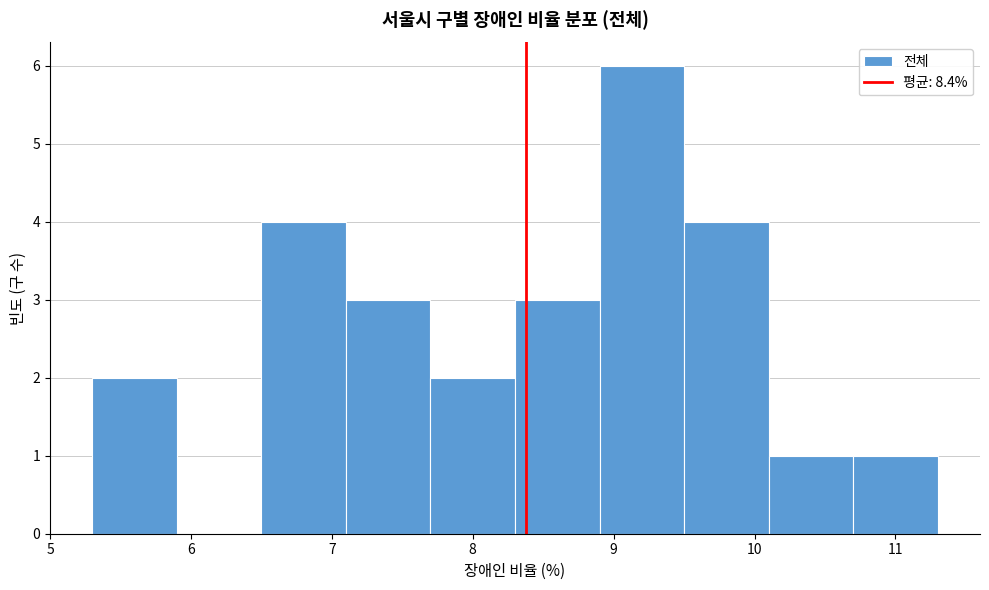

Reading left to right, list every bar in this chart as the range it spans on the x-axis followed by its height. The values are not printed on the chart, so give them approximately, as read against the axis.

5.3 to 5.9: 2
5.9 to 6.5: 0
6.5 to 7.1: 4
7.1 to 7.7: 3
7.7 to 8.3: 2
8.3 to 8.9: 3
8.9 to 9.5: 6
9.5 to 10.1: 4
10.1 to 10.7: 1
10.7 to 11.3: 1